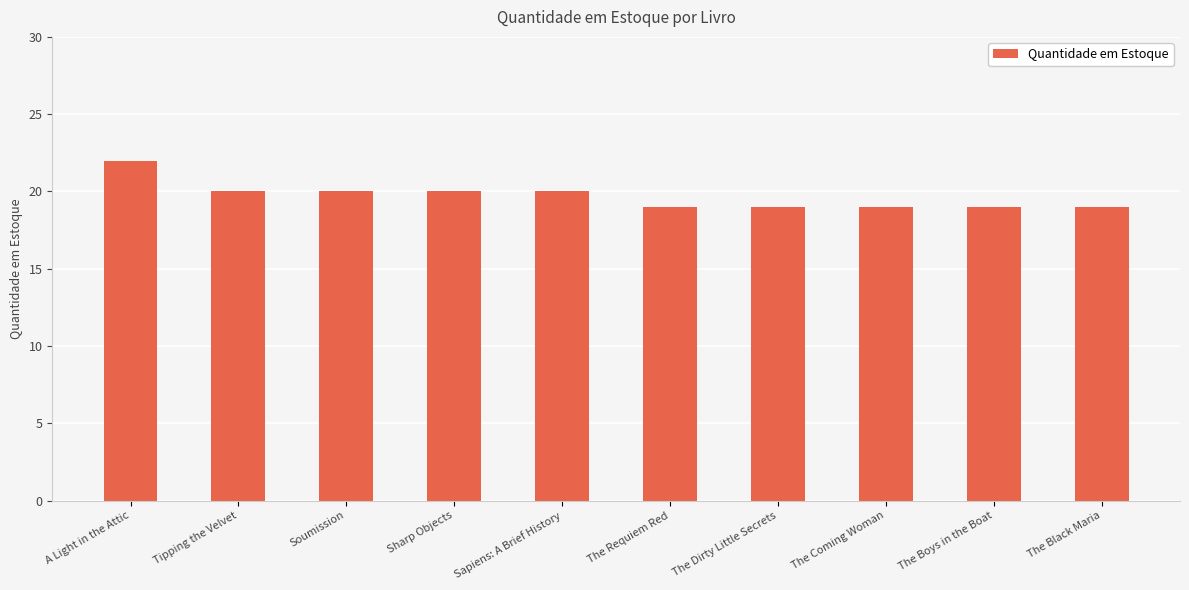

What is the label of the 9th bar from the left?

The Boys in the Boat